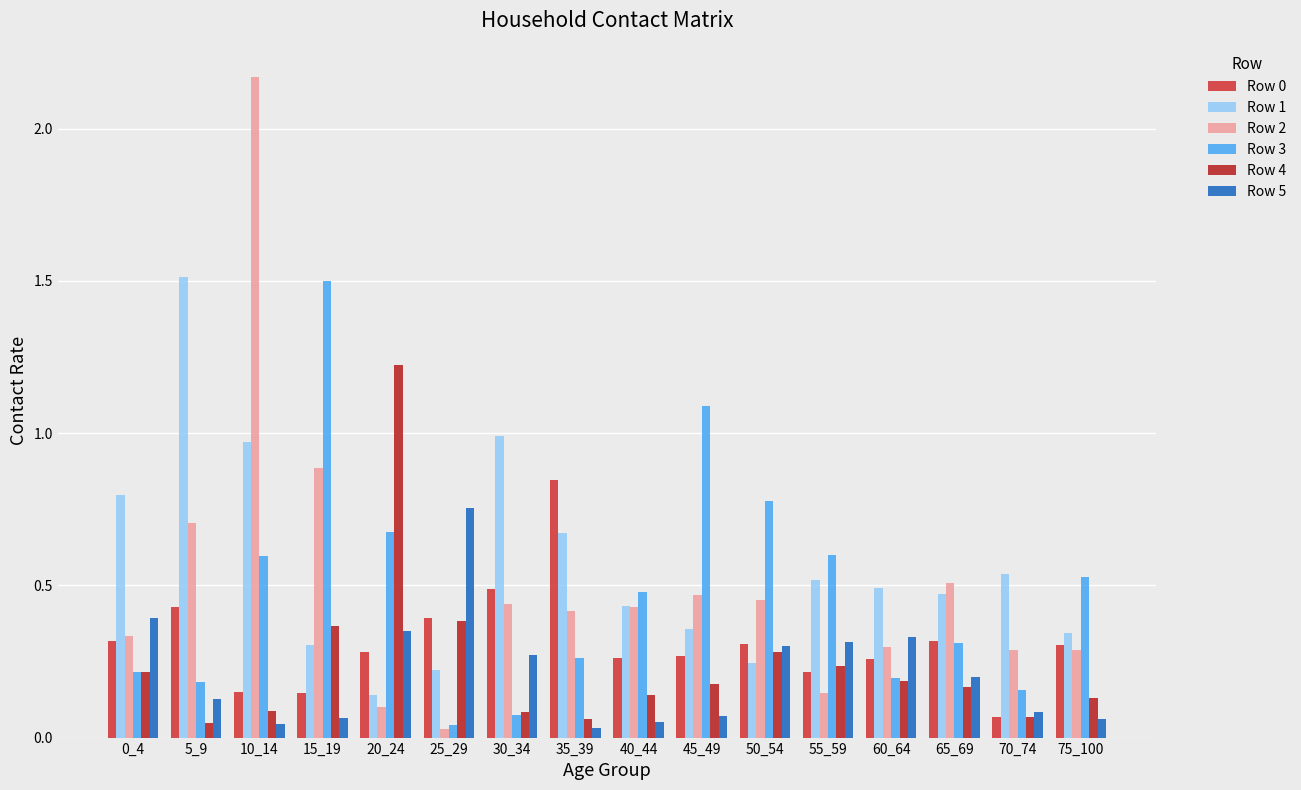

What is the difference between the maximum and minimum values in the Row 5 series?

0.7